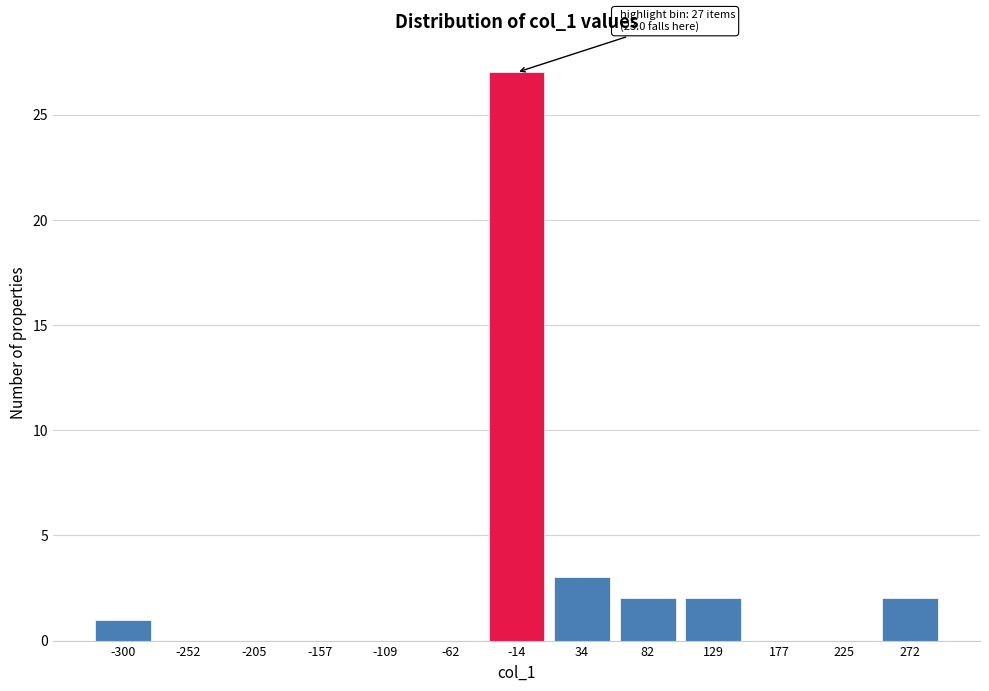

Reading left to right, what are all the values shown in this chart?

-300=1	-252=0	-205=0	-157=0	-109=0	-62=0	-14=27	34=3	82=2	129=2	177=0	225=0	272=2